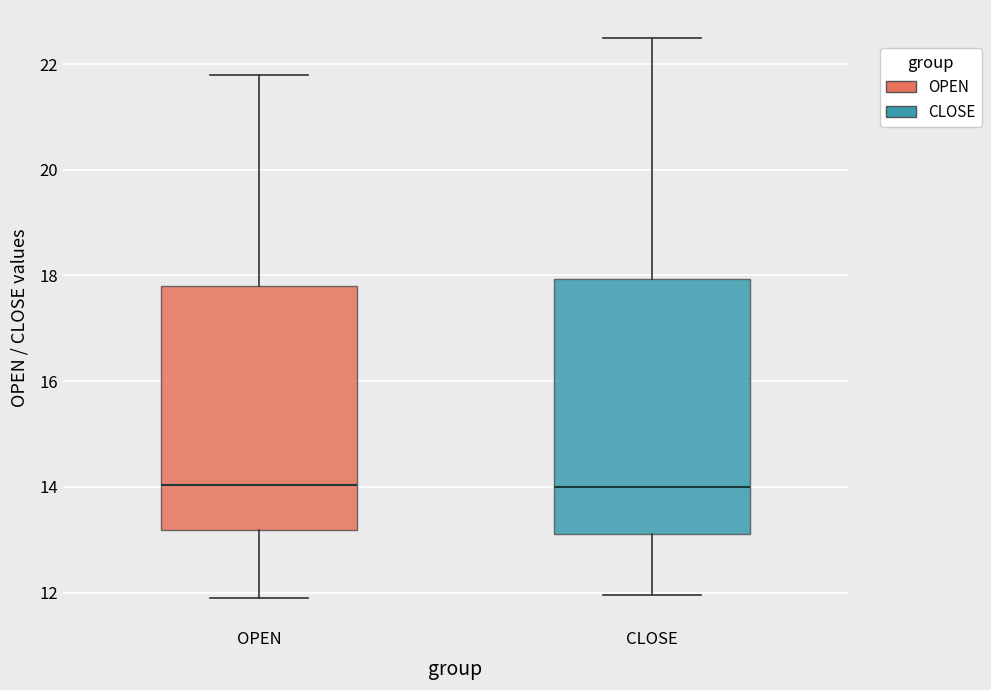

Reading left to right, transcribe this box plot: for each box, give where its median line is, the range the box spans, and where its two whiskers end, as read against the y-axis. The values are not printed on the chart, so give them approximately, as read against the axis.

OPEN: median 14.0, box 13.2 to 17.8, whiskers 11.8 to 21.8
CLOSE: median 14.0, box 13.2 to 18.0, whiskers 12.0 to 22.4